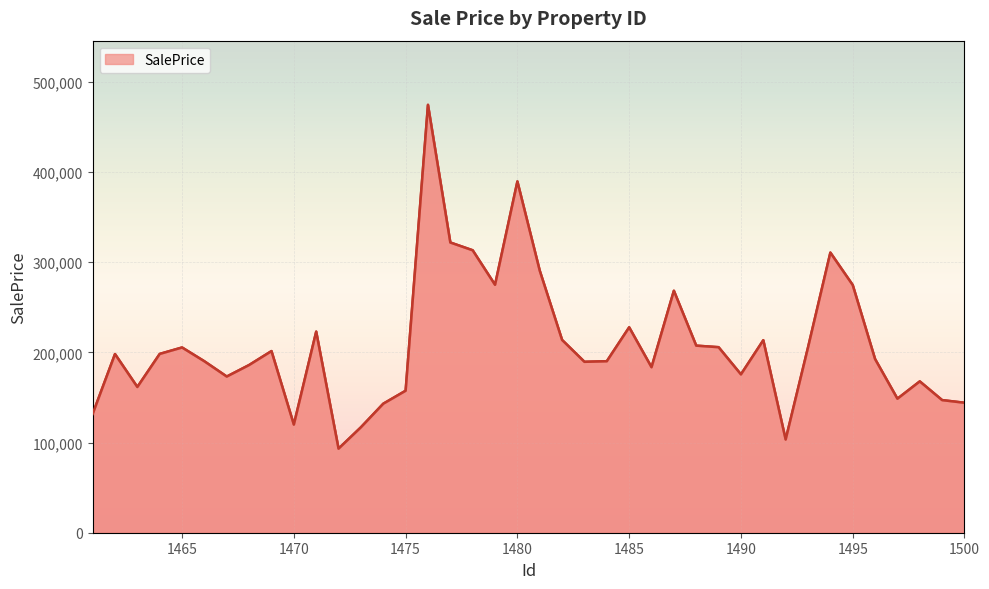

What is the greatest value displayed?

474545.0